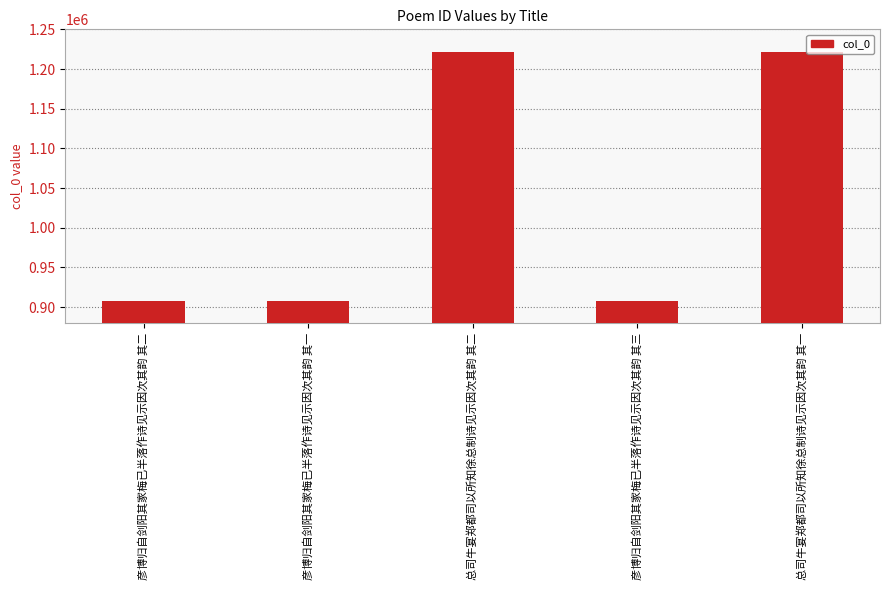

The chart shows a value of 907943 at 彦博归自剑阳其家梅已半落作诗见示因次其韵 其三. True or false?

True